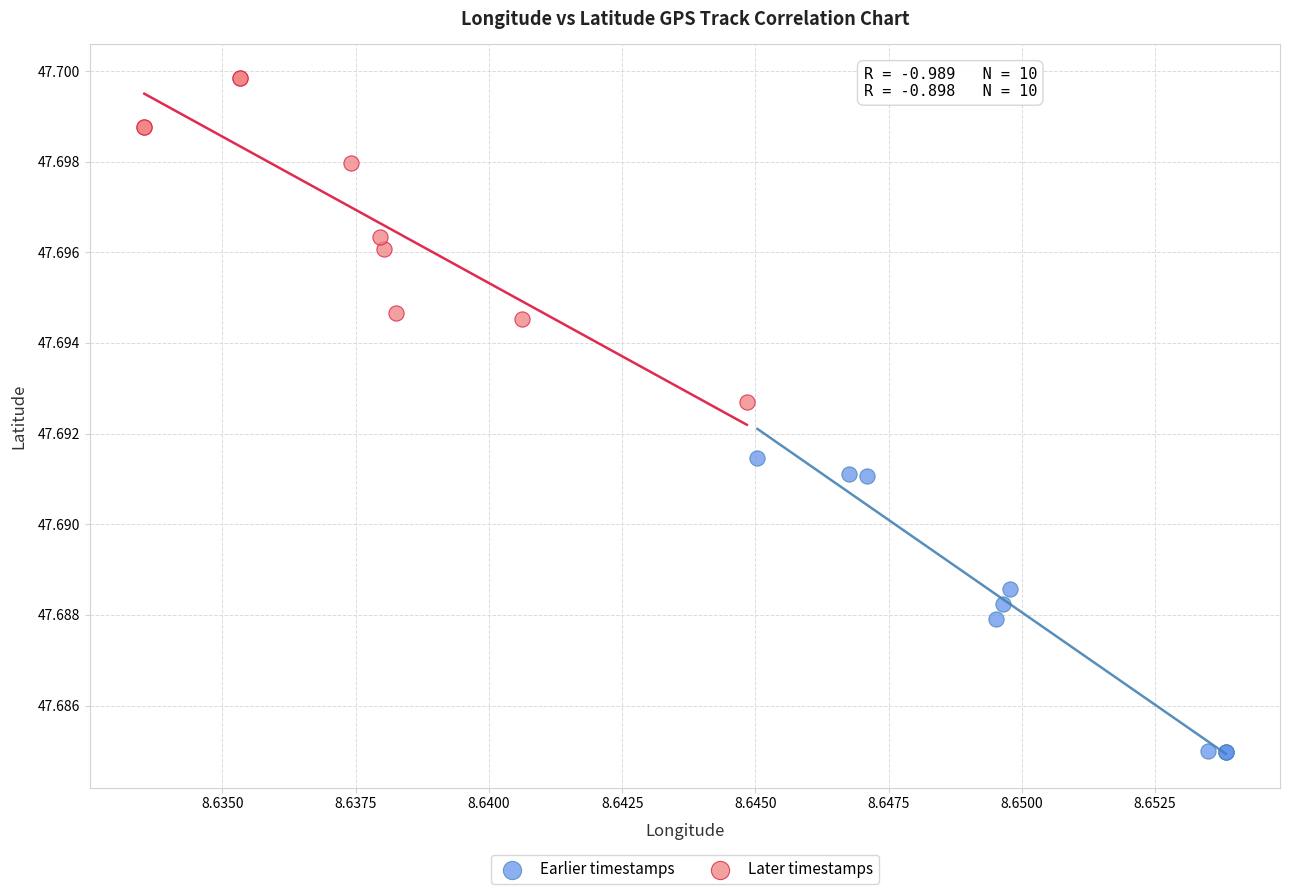

Which series contains the highest Y value?

Later timestamps